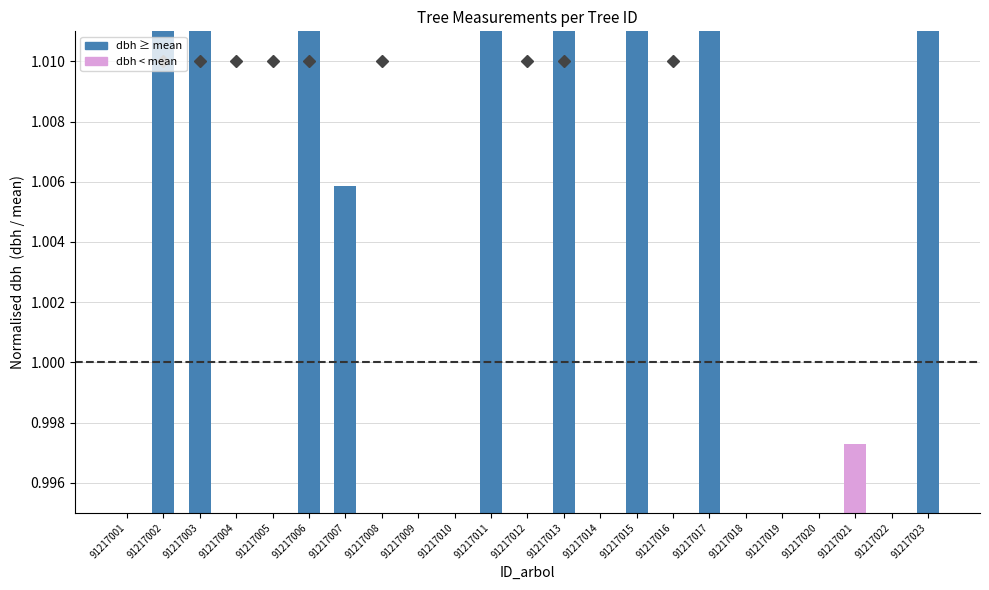

How many bars are there in total?

23